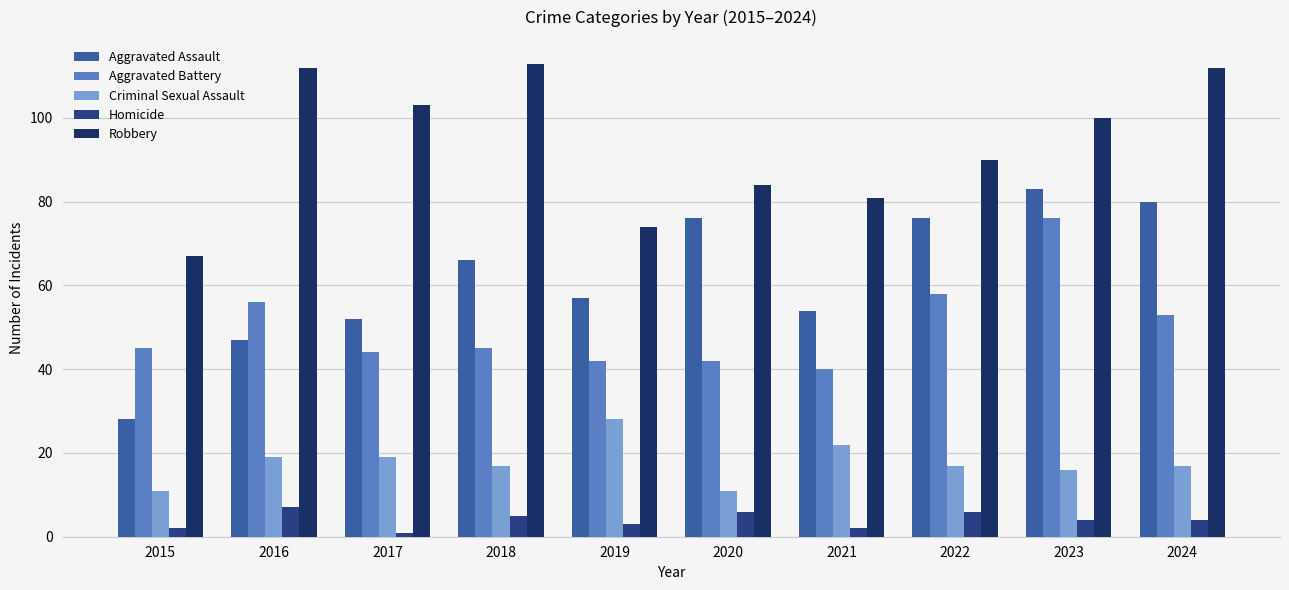

At how many categories does at least one series exceed 35?

10